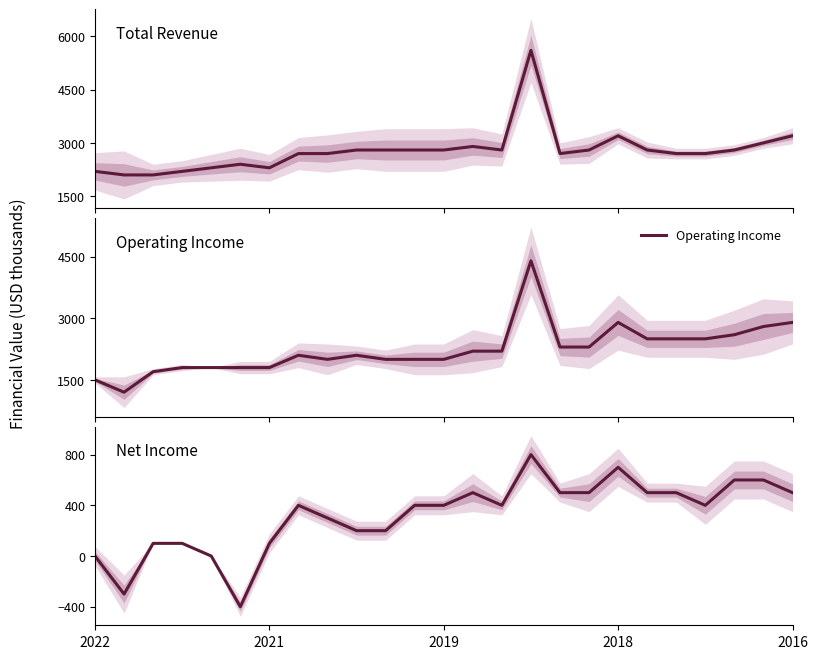

How many data points in Net Income are above 400?

10